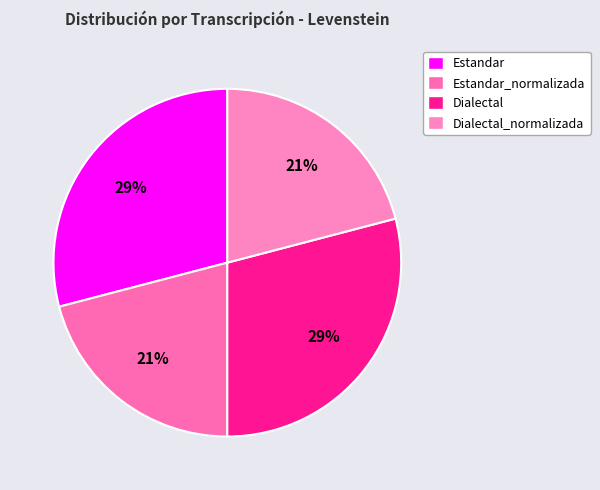

How many segments does this pie chart have?

4